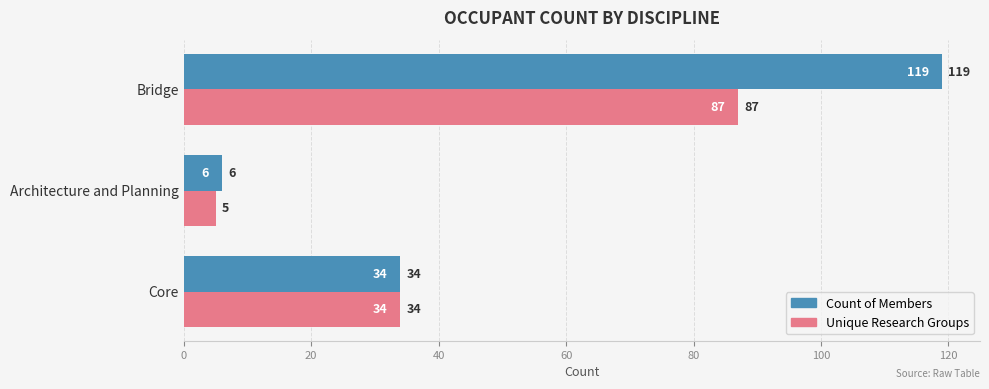

At which label is Unique Research Groups closest to 46?

Core